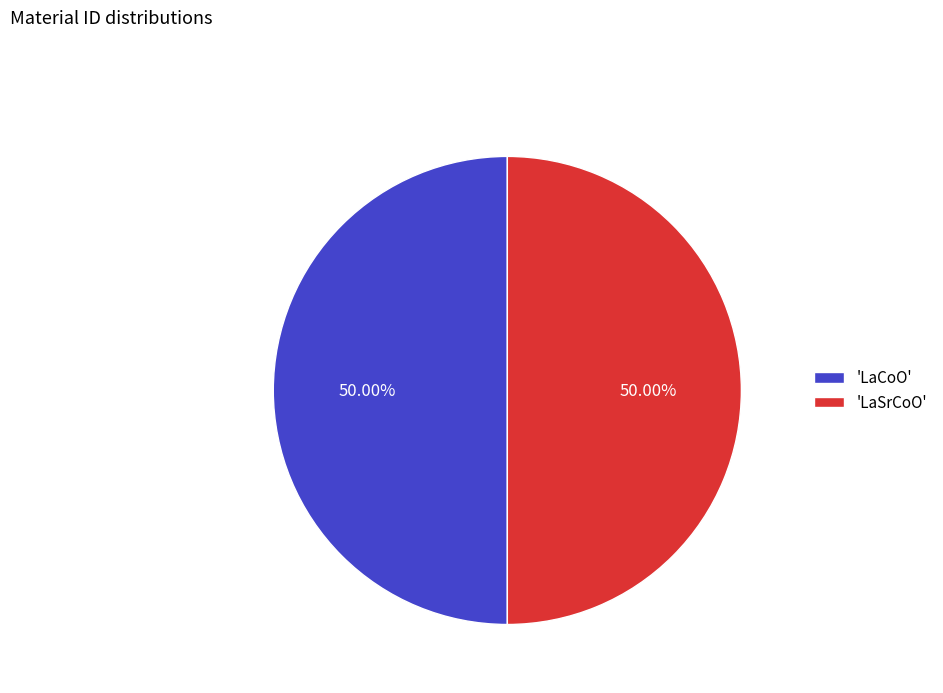

Count the number of slices in the pie.

2